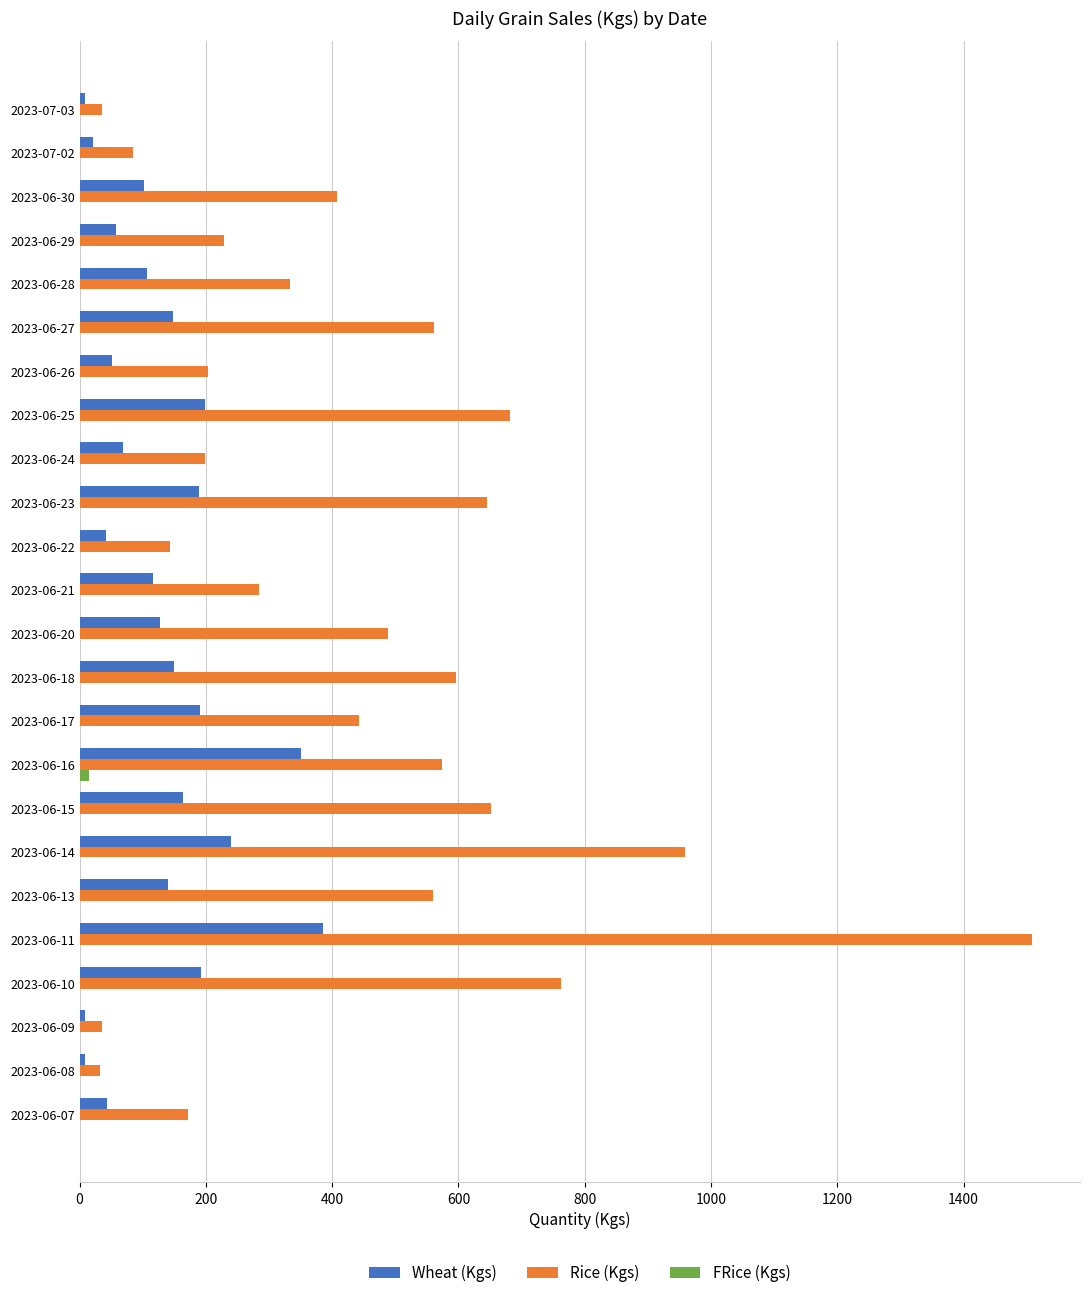

At which category is the sum across all series the highest?

2023-06-11